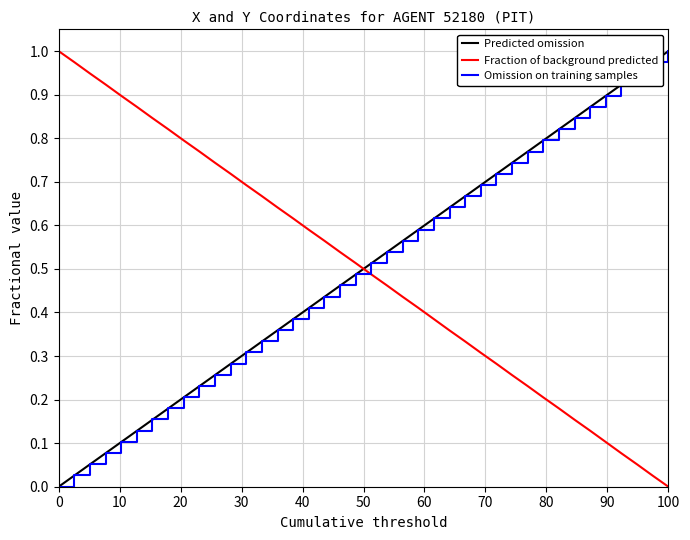

How many values in X are above zero?

39